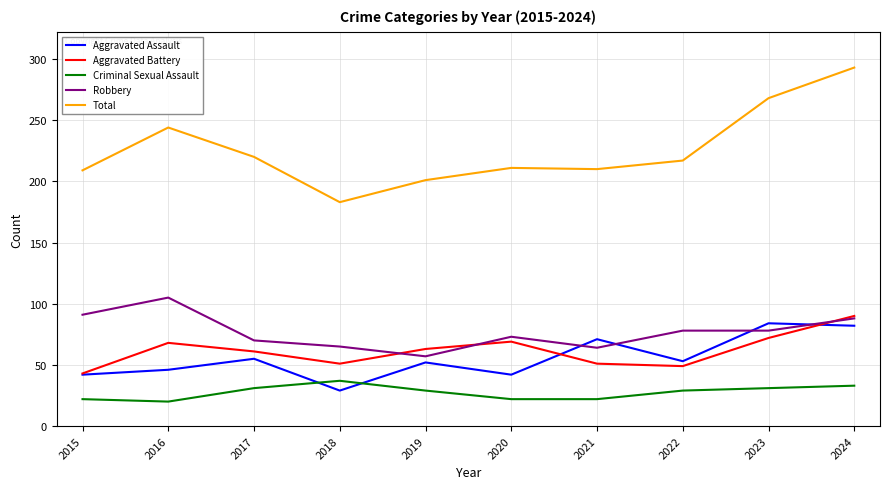

Which series has the largest total across all categories?

Total